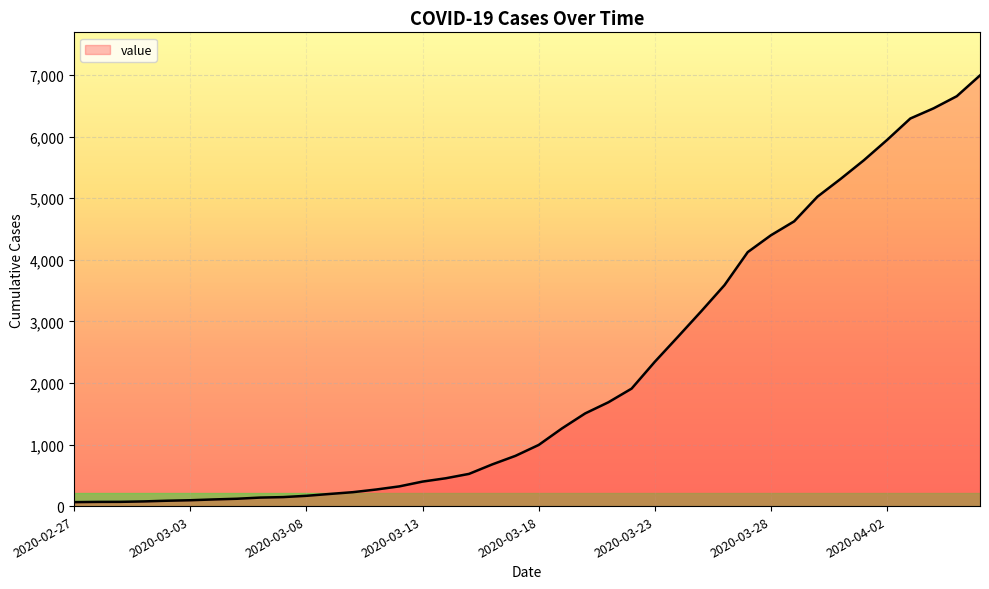

What is the difference between the maximum and minimum values?

6931